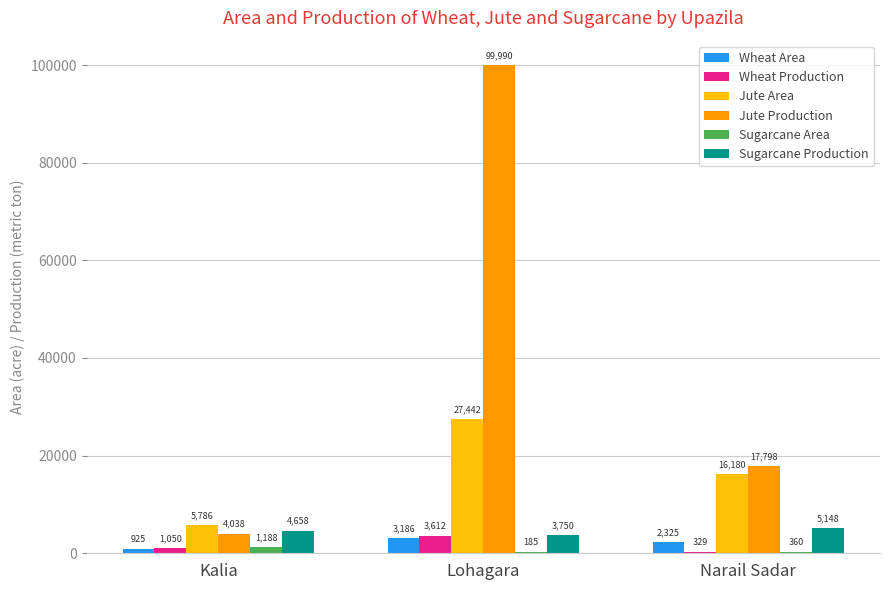

How many distinct data groups are displayed?

6